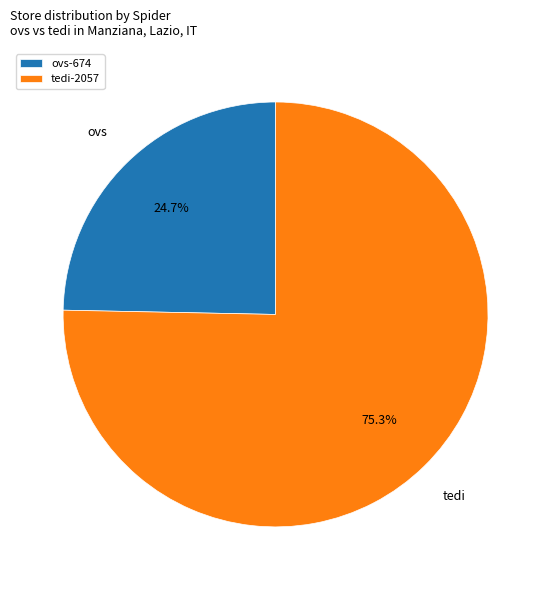

What percentage is the ovs slice, to the nearest percent?

25%